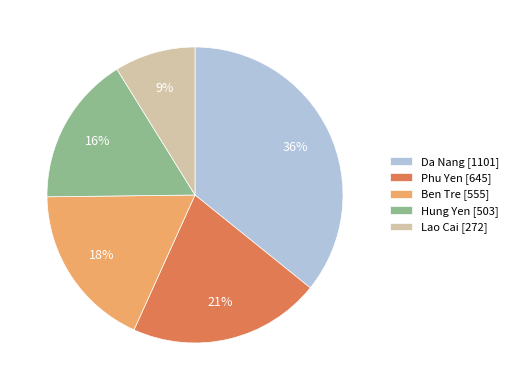

Approximately how many times larger is the value at Ben Tre [555] compared to Da Nang [1101]?

0.5